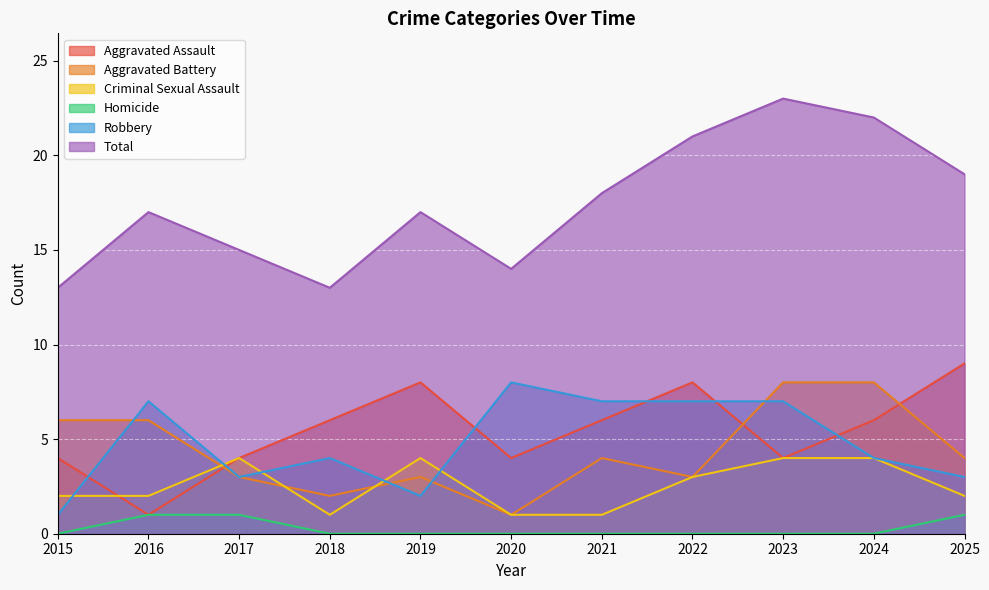

In Aggravated Assault, how many points are lower than both neighbors (excluding endpoints)?

3